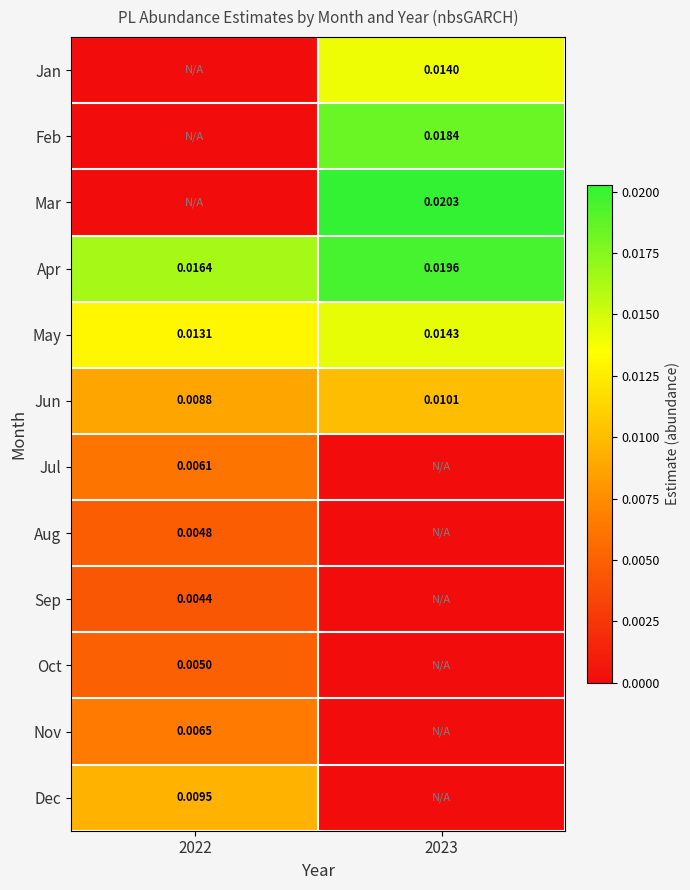

Is the value of Aug at 2022 greater than the value of Nov at 2022?

No